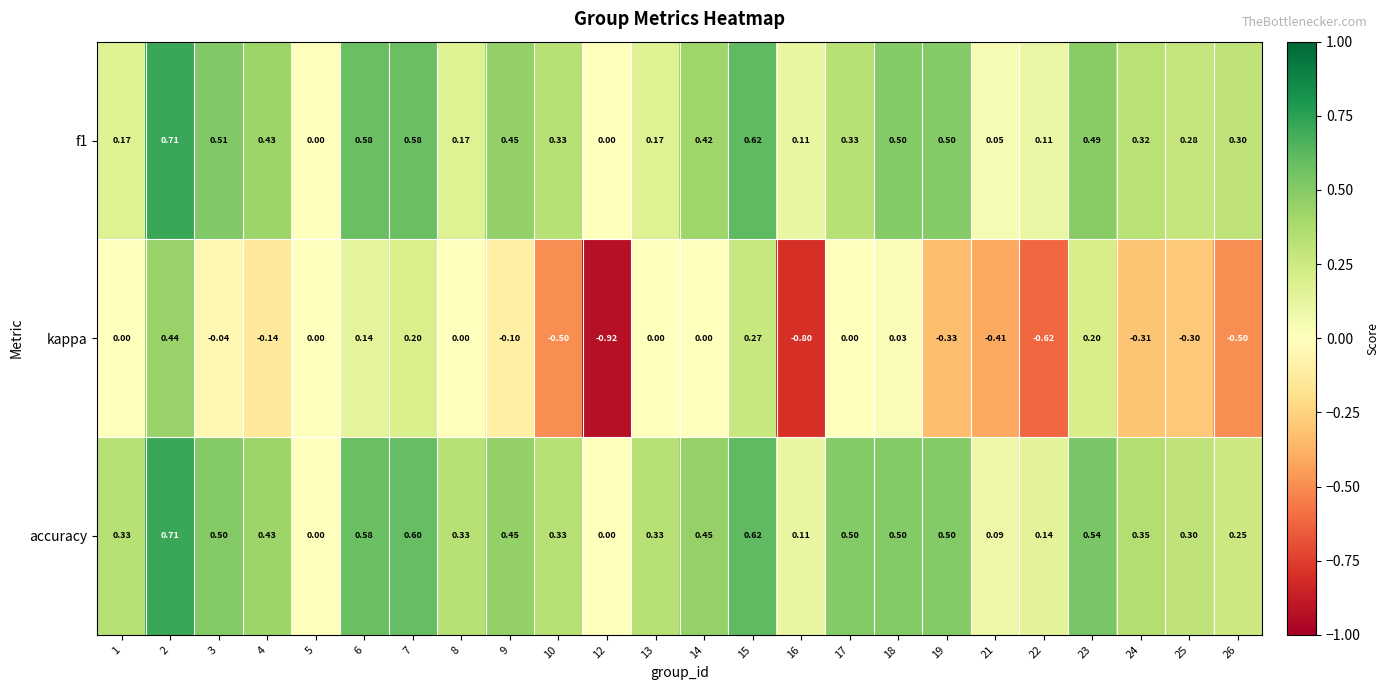

Which series has the widest spread of values?

kappa